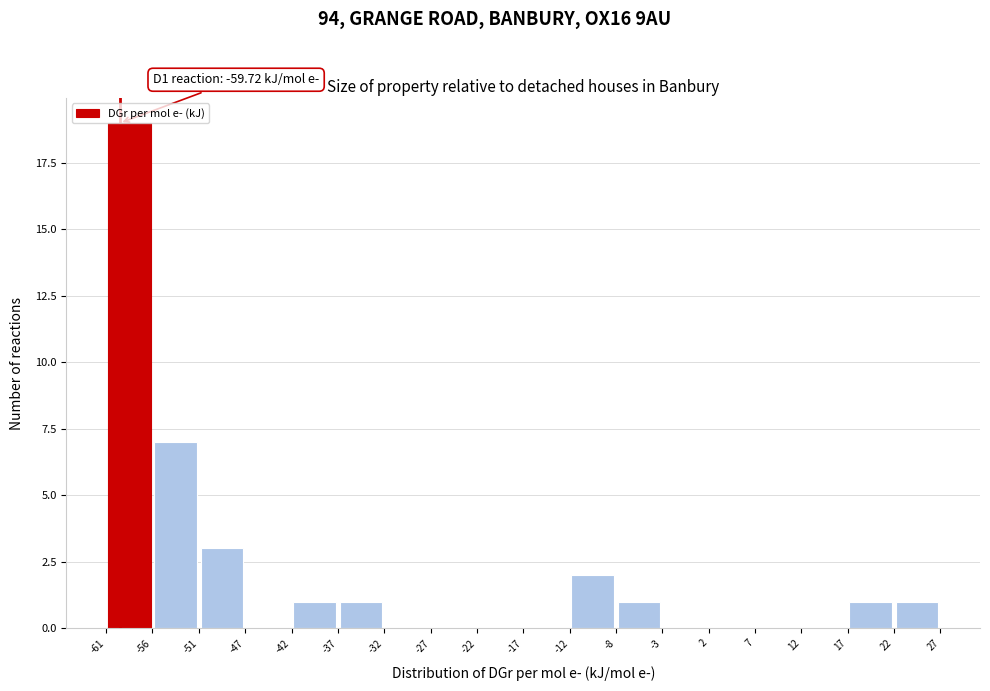

Which range on the x-axis has the tallest bar?

-61 to -56